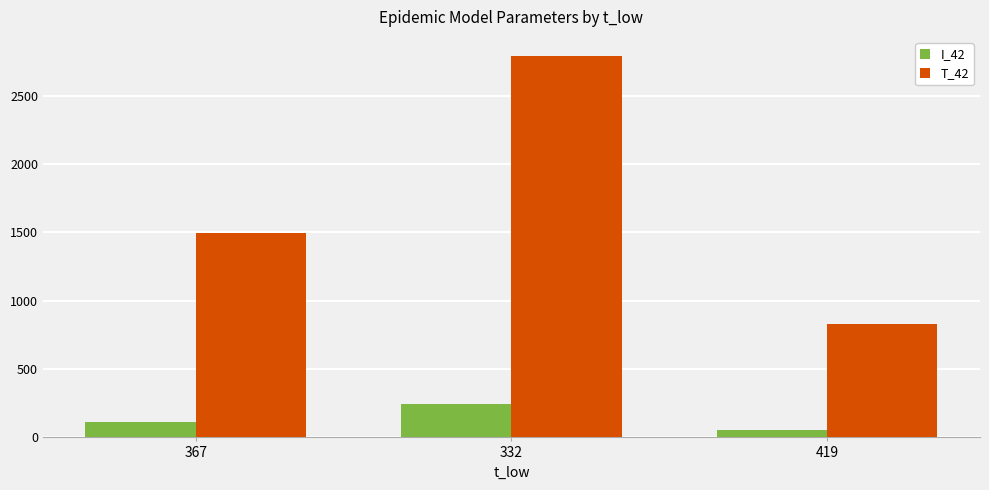

What is the difference between the highest and lowest values at 332?

2545.3